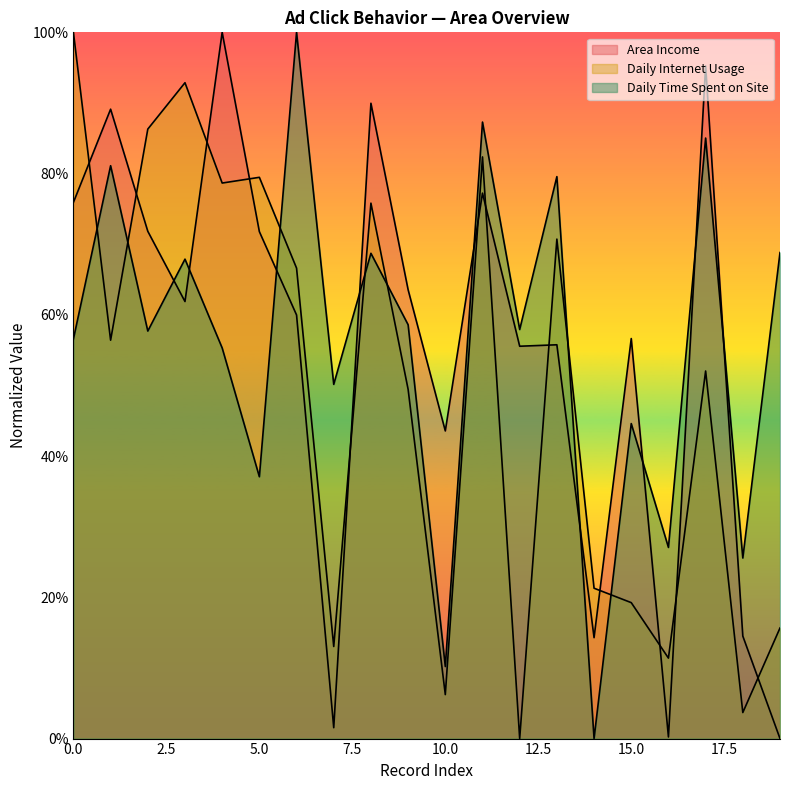

Rank the series by their maximum value, from lowest to highest.

Area Income, Daily Internet Usage, Daily Time Spent on Site